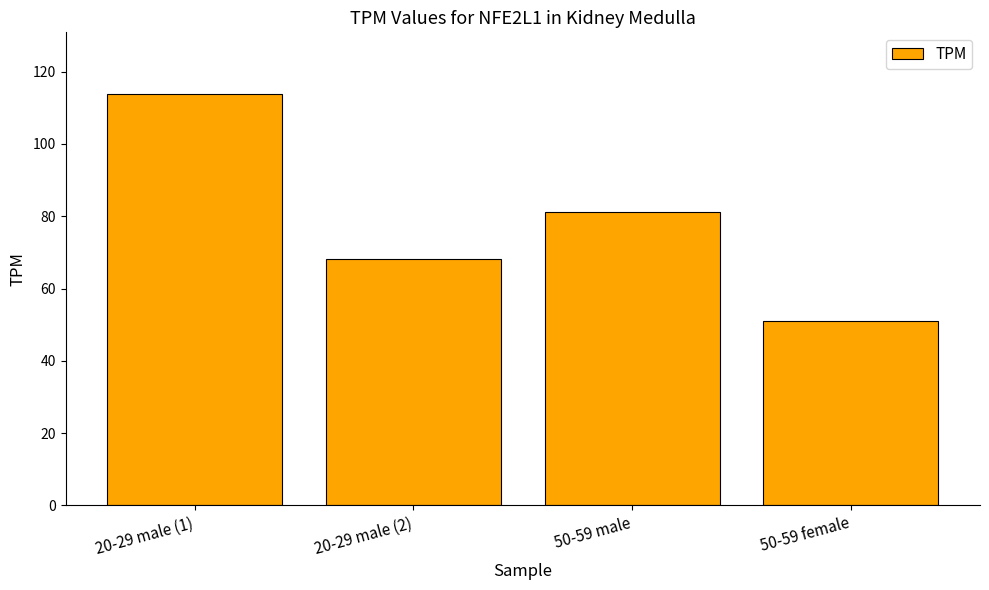

What is the ratio of the value at 20-29 male (2) to the value at 50-59 male?

0.8